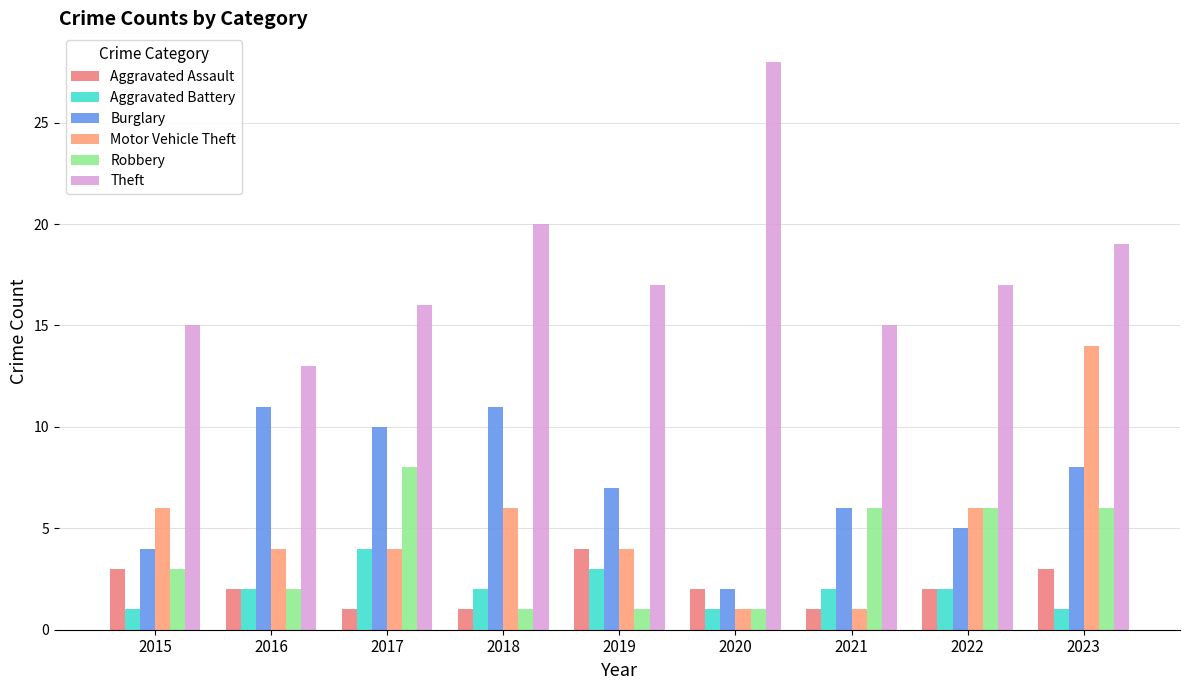

How many bars are there in total?

54